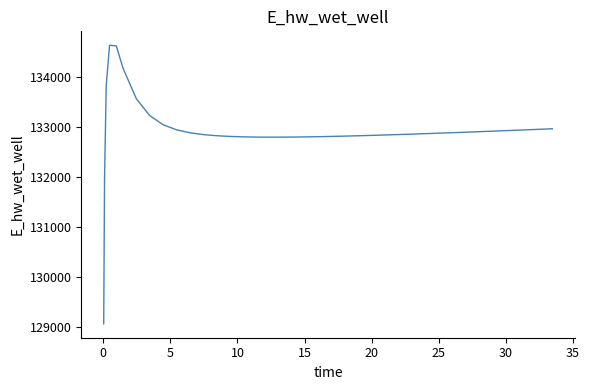

What is the maximum value shown in the chart?

134628.9